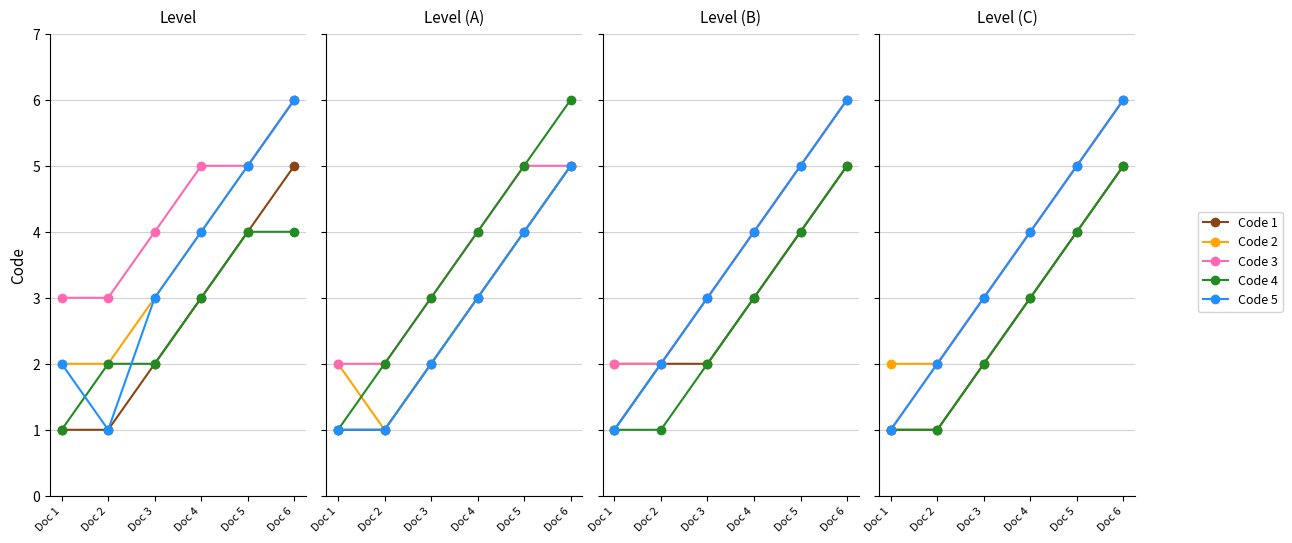

What is the difference between the second highest and second lowest values in the Code 5 series?

3